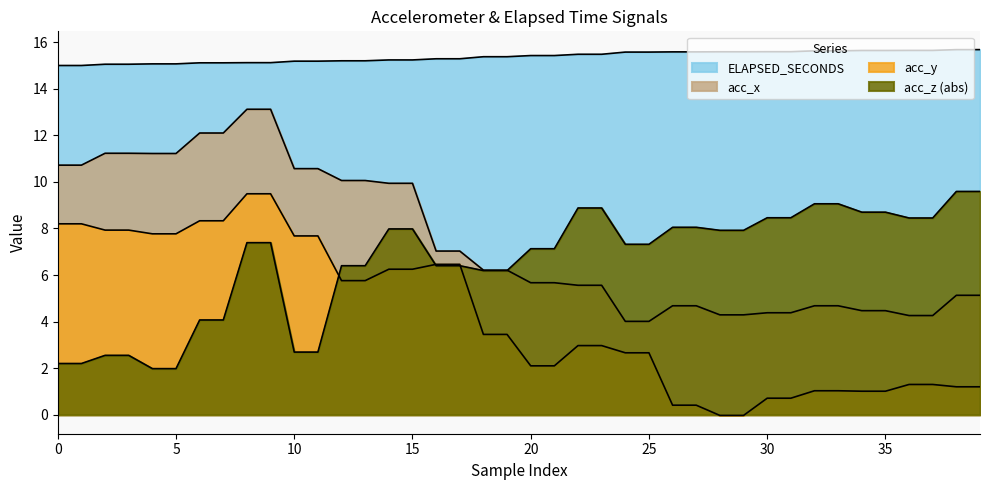

Which series ends up on top after the final intersection of acc_z and acc_x?

acc_z